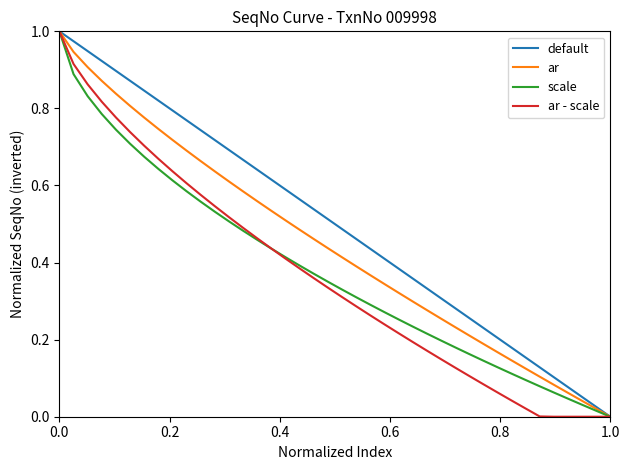

Which series has the largest total across all categories?

default